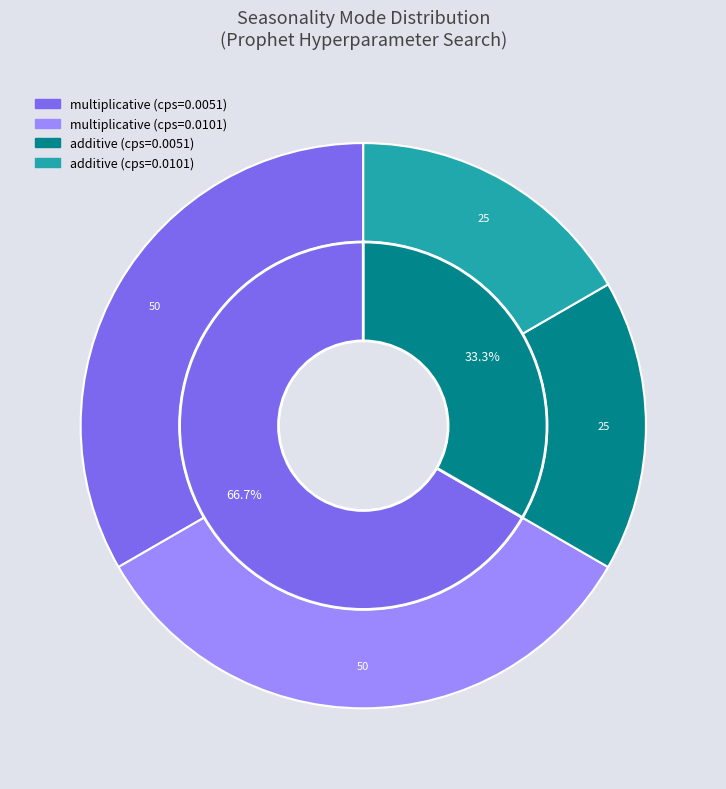

How many slices are in this pie chart?

2